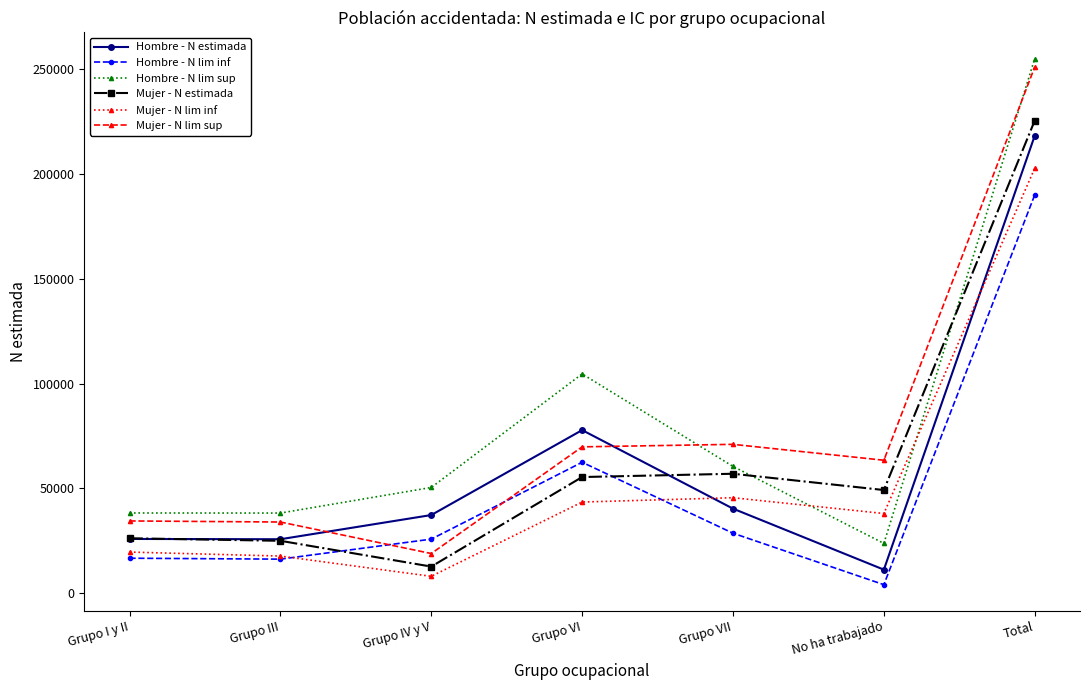

How many interior local peaks does the Hombre - N estimada series have?

1